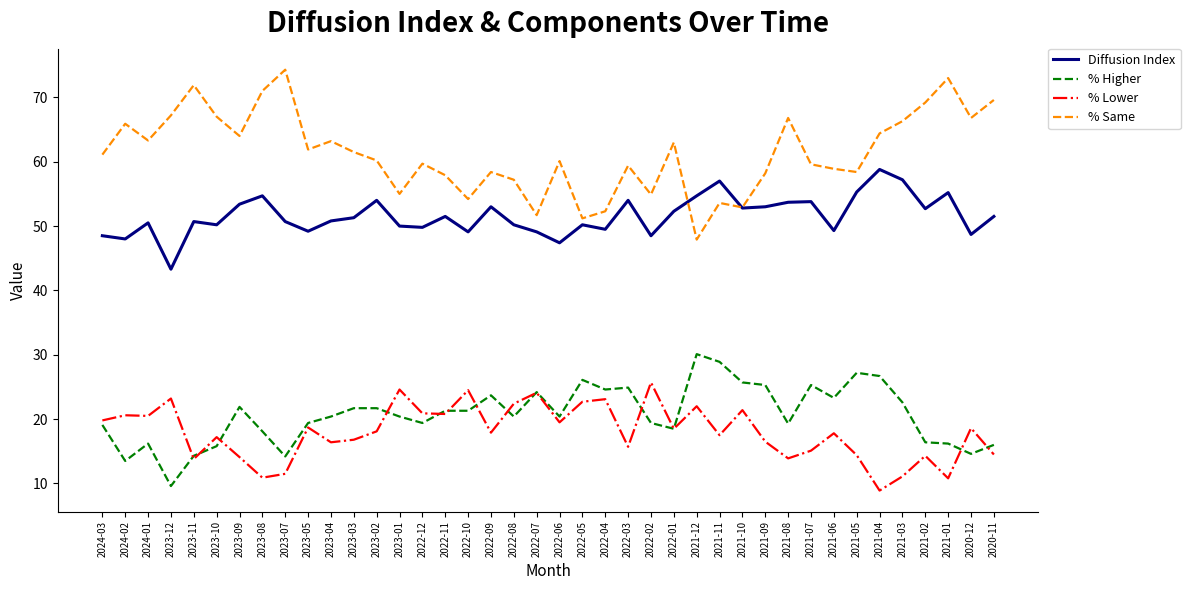

What is the approximate value of % Higher at 2024-03?

19.1